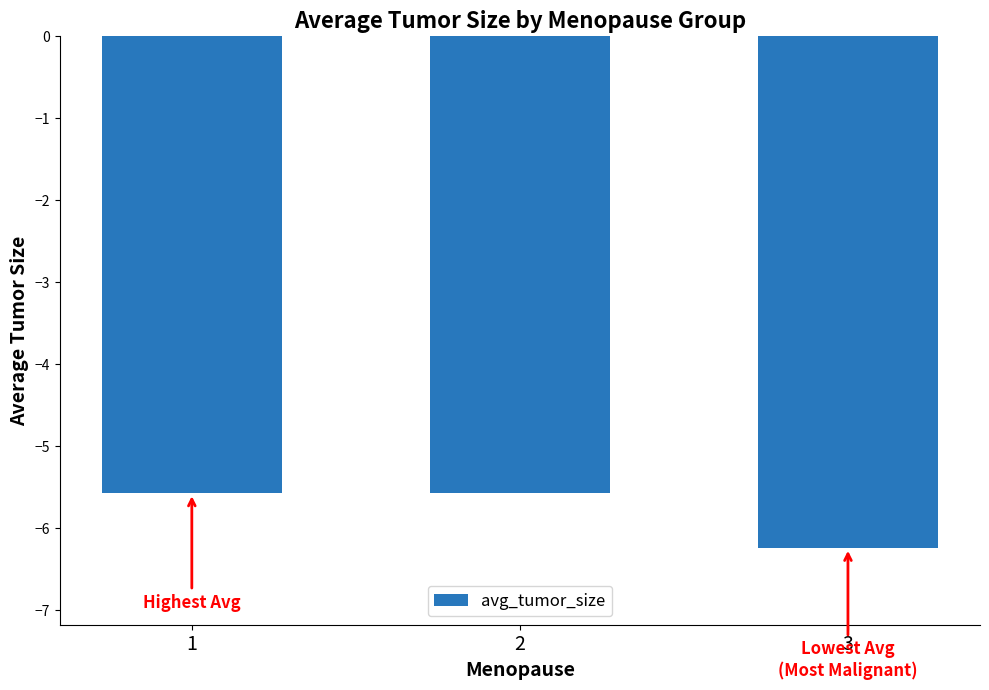

What is the value of the 1st bar from the left?

-5.6